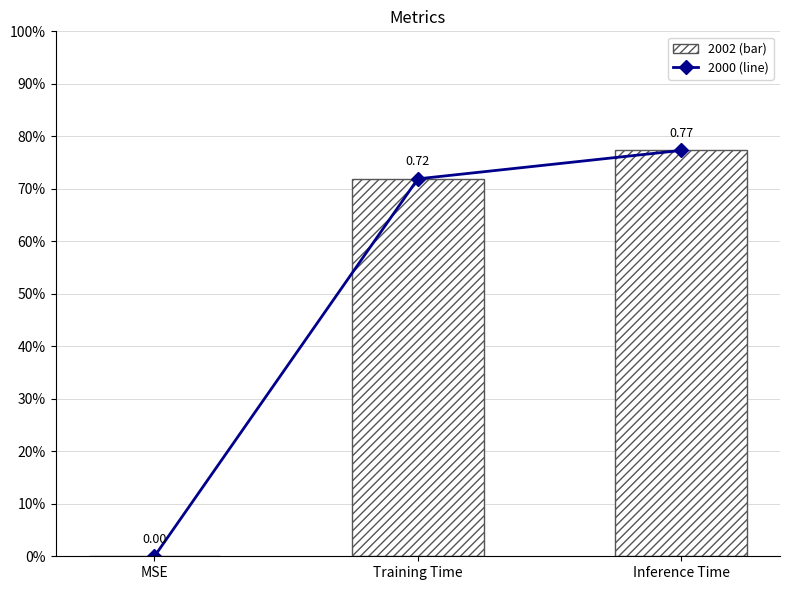

At which category does the chart reach its peak across all series?

Inference Time